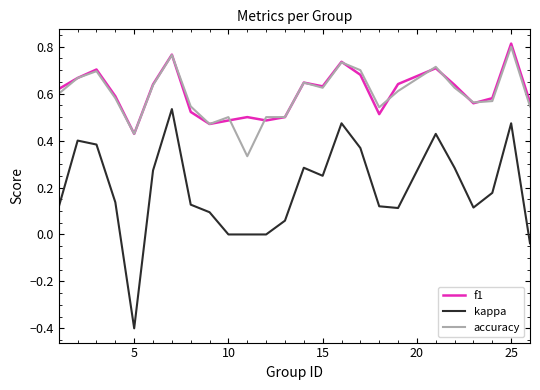

True or false: f1 and kappa intersect in this chart.

False